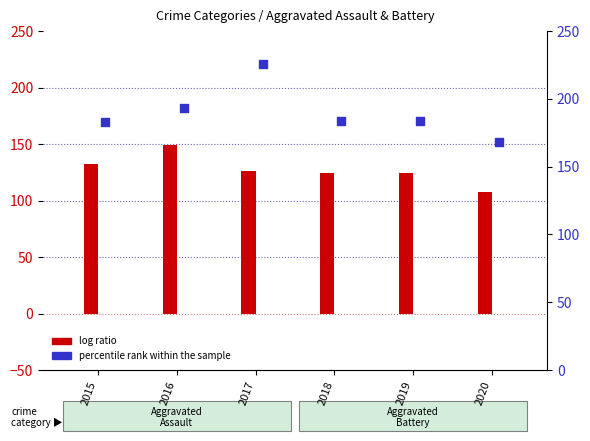

Is the value of percentile rank within the sample at 2020 greater than the value of log ratio at 2020?

Yes